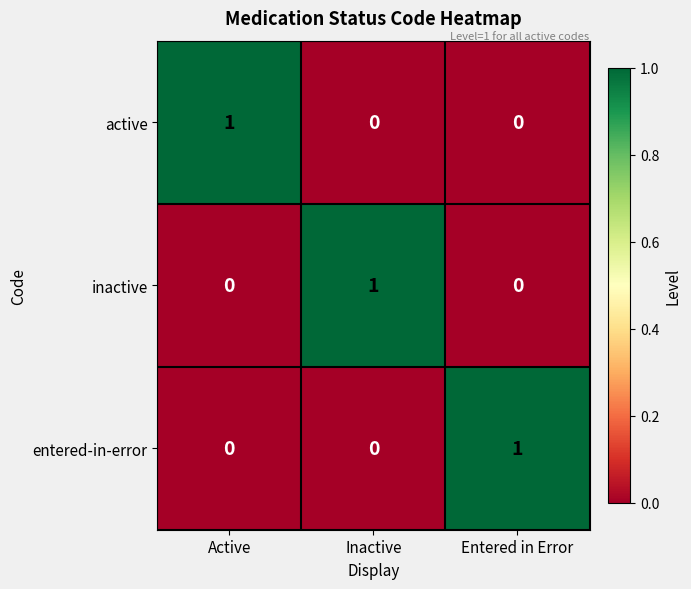

Reading left to right, what are all the values shown in this chart?

active: 1	0	0
inactive: 0	1	0
entered-in-error: 0	0	1